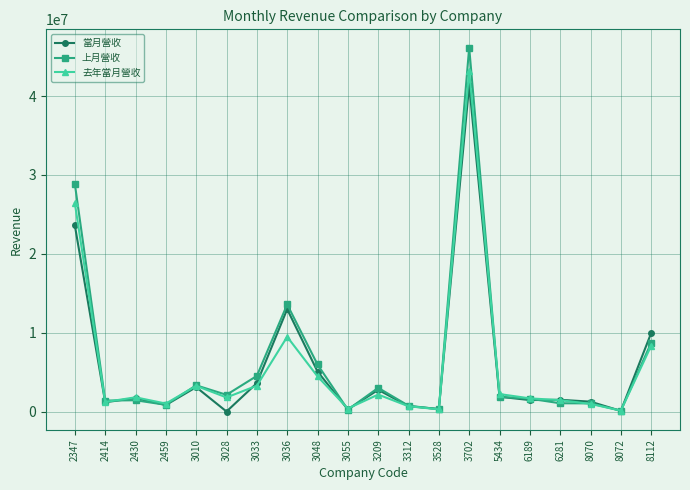

What is the total value across all series at 8070?

3260227